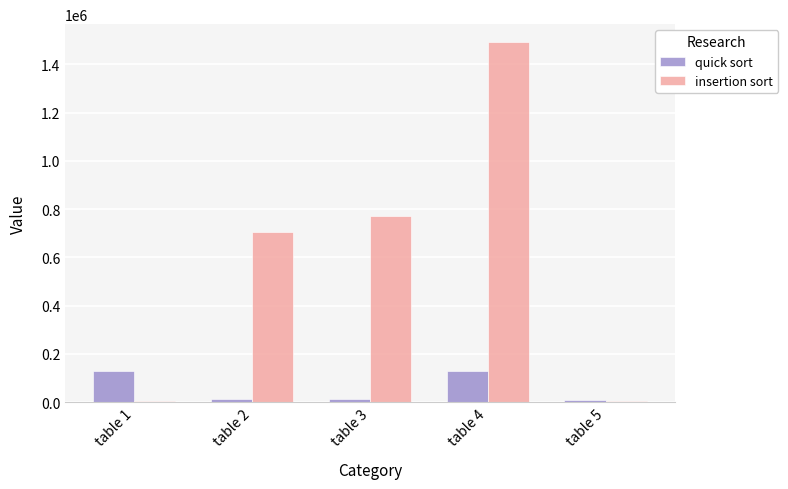

Are the bars grouped side by side (vs. stacked)?

Yes